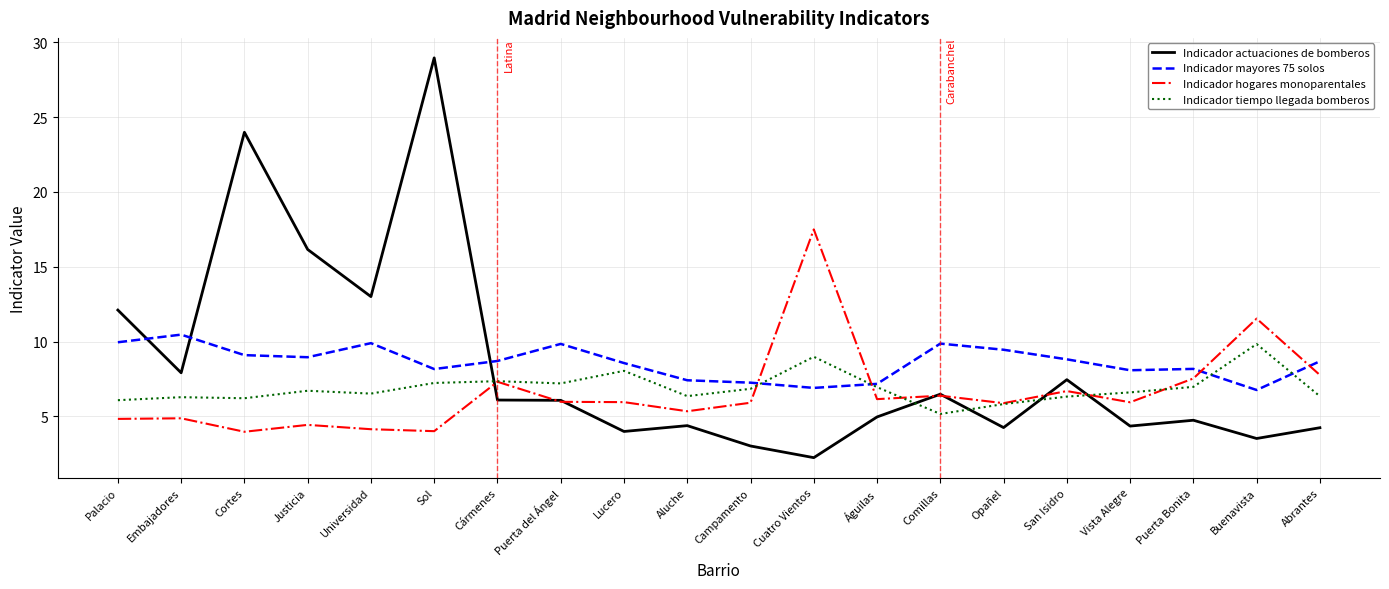

What is the difference between the maximum and minimum values in the Indicador tiempo llegada bomberos series?

4.7